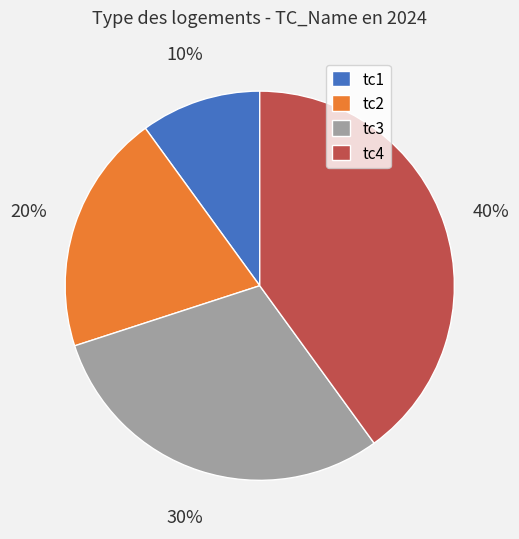

Rank the categories by value from highest to lowest.

tc4, tc3, tc2, tc1